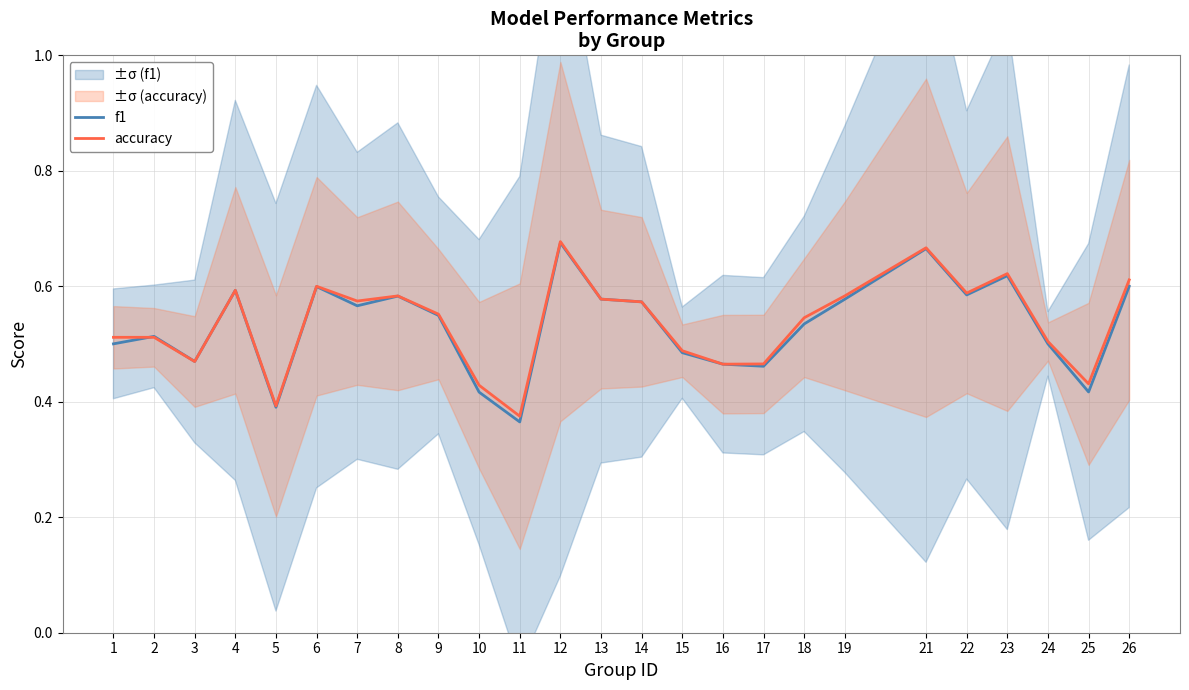

List the labels in order of accuracy value, largest first.

12, 21, 23, 26, 6, 4, 22, 8, 19, 13, 7, 14, 9, 18, 1, 2, 24, 15, 3, 17, 16, 25, 10, 5, 11